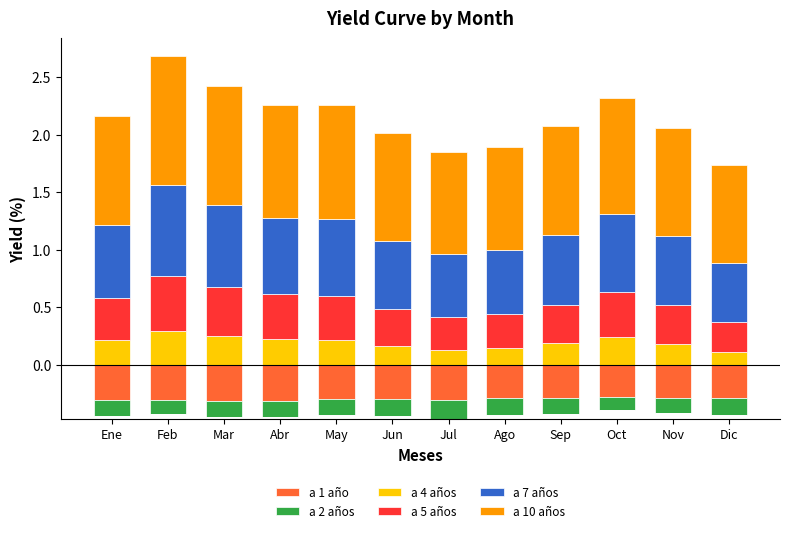

What are all the series names shown in the legend?

a 1 año, a 2 años, a 4 años, a 5 años, a 7 años, a 10 años